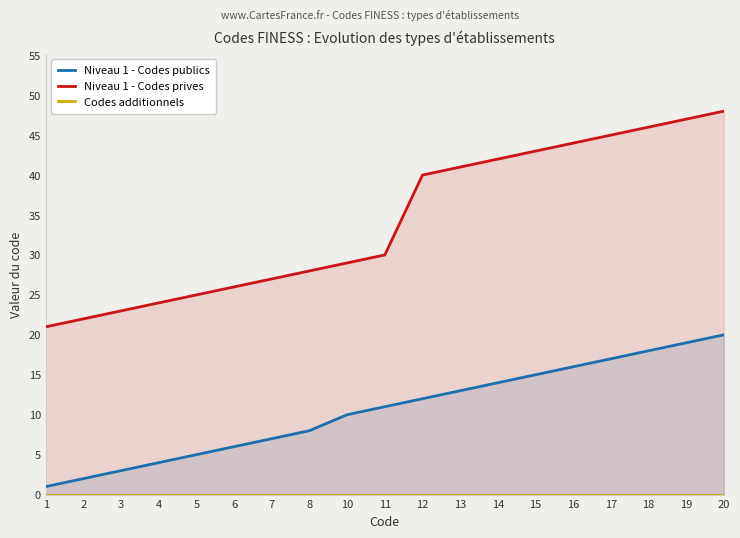

Rank the categories by Niveau 1 - Codes prives value from lowest to highest.

1, 2, 3, 4, 5, 6, 7, 8, 10, 11, 12, 13, 14, 15, 16, 17, 18, 19, 20